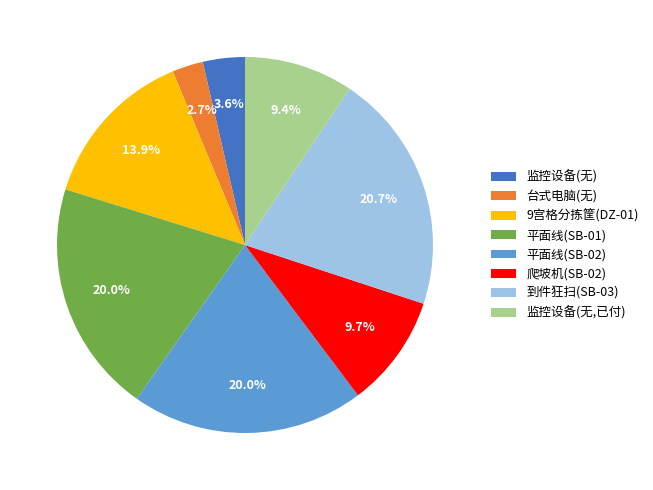

Does 爬坡机(SB-02) account for over 50% of the chart?

No